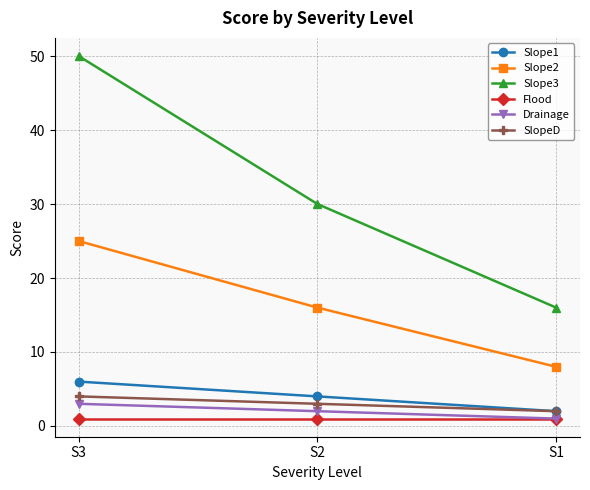

Reading left to right, what are all the values shown in this chart?

Slope1: S3=6	S2=4	S1=2
Slope2: S3=25	S2=16	S1=8
Slope3: S3=50	S2=30	S1=16
Flood: S3=1	S2=1	S1=1
Drainage: S3=3	S2=2	S1=1
SlopeD: S3=4	S2=3	S1=2